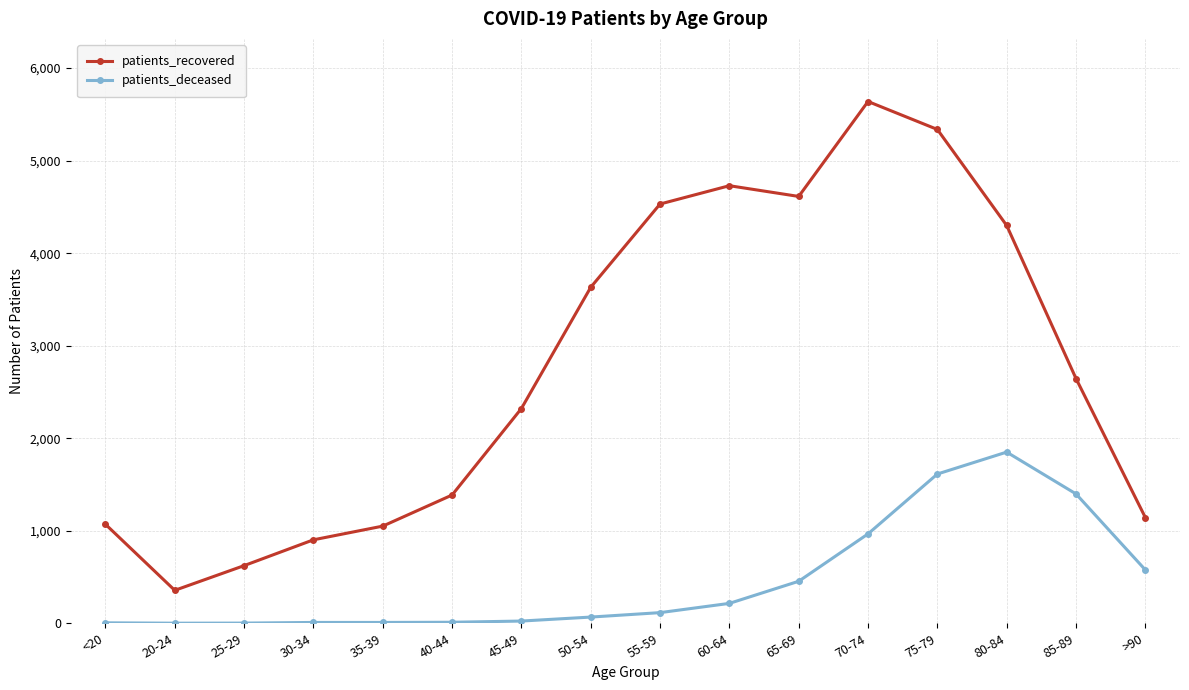

What is the spread (max minus min) of values at 20-24?

355